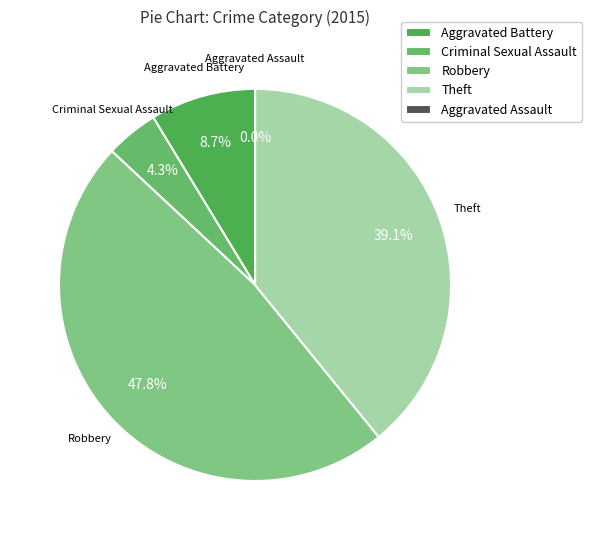

What percentage is the Robbery slice, to the nearest percent?

48%